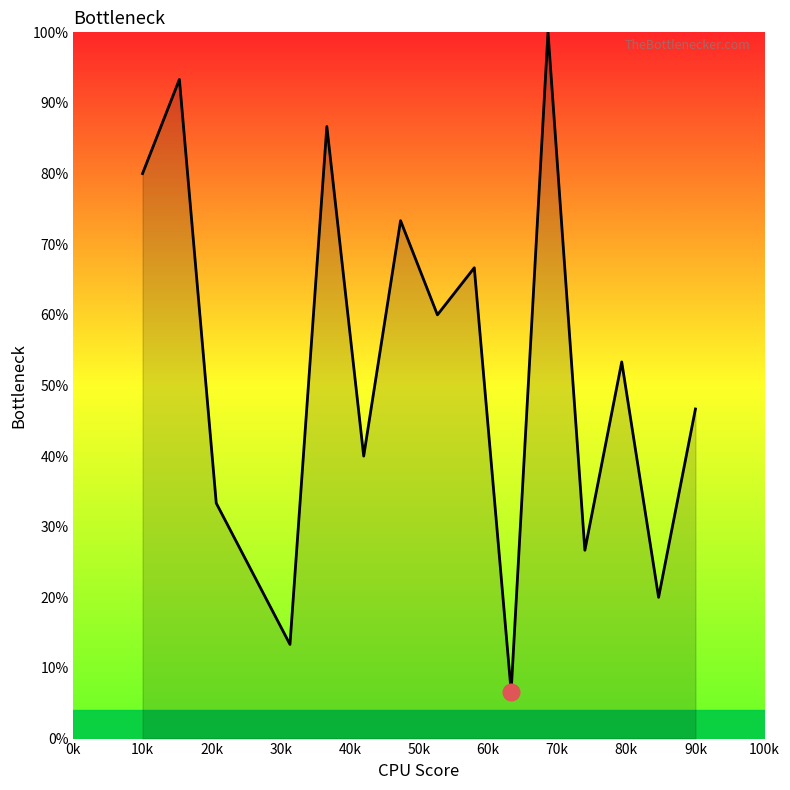

What is the difference between the maximum and minimum values?

93.3